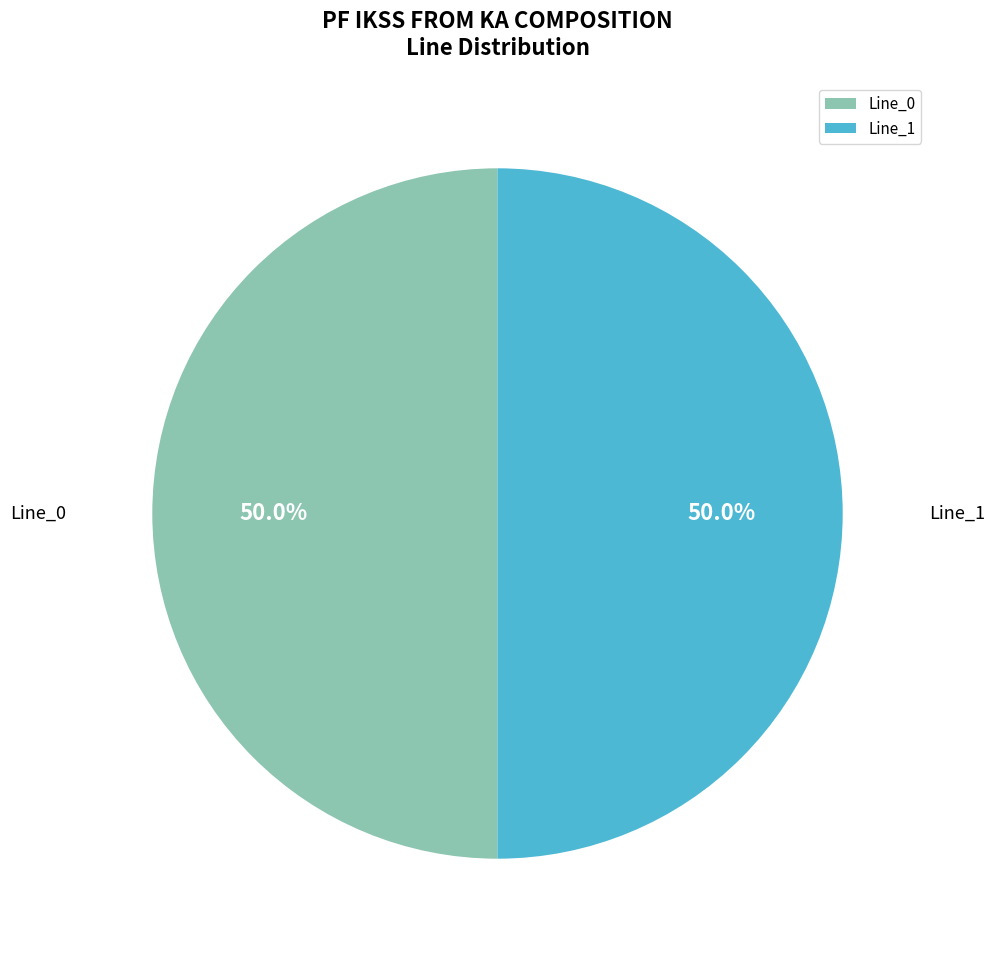

Approximately how many times larger is the value at Line_0 compared to Line_1?

1.0